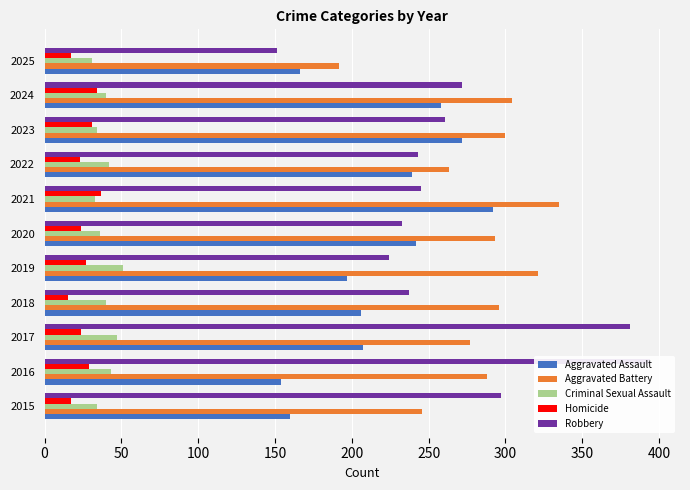

How many bars are there in total?

55